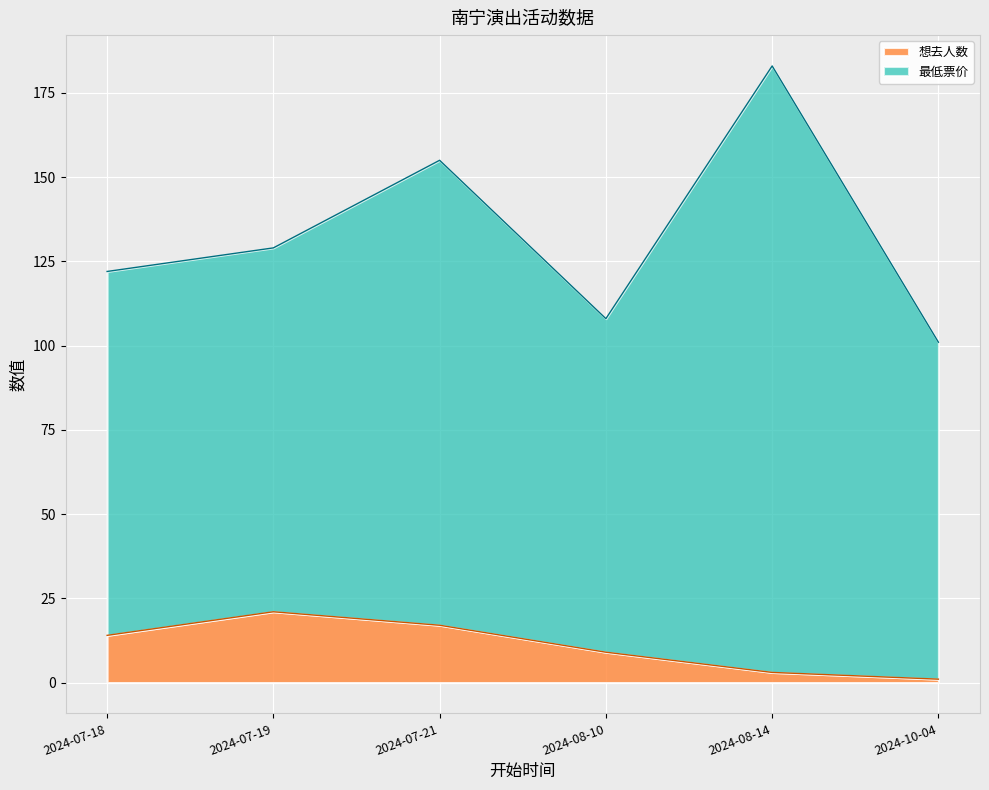

What is the difference between the second highest and second lowest values?

14